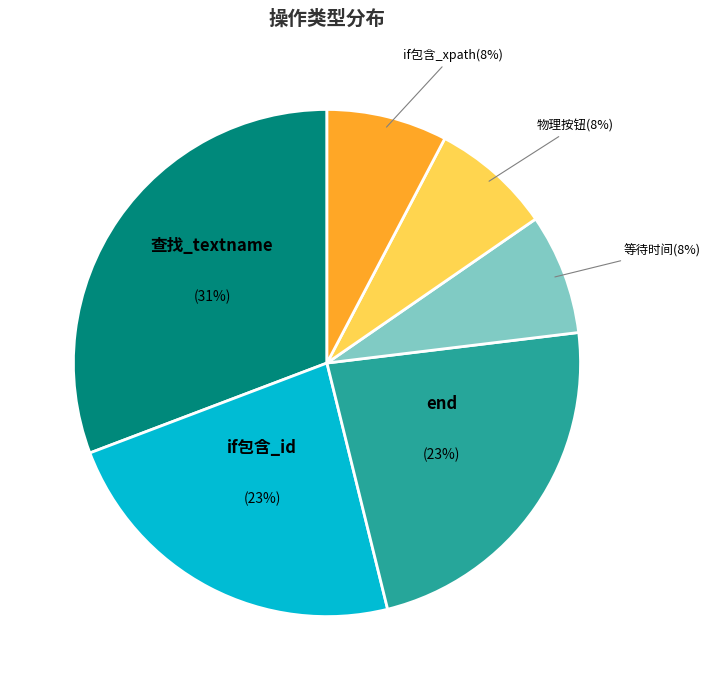

Is there a majority slice in this chart?

No